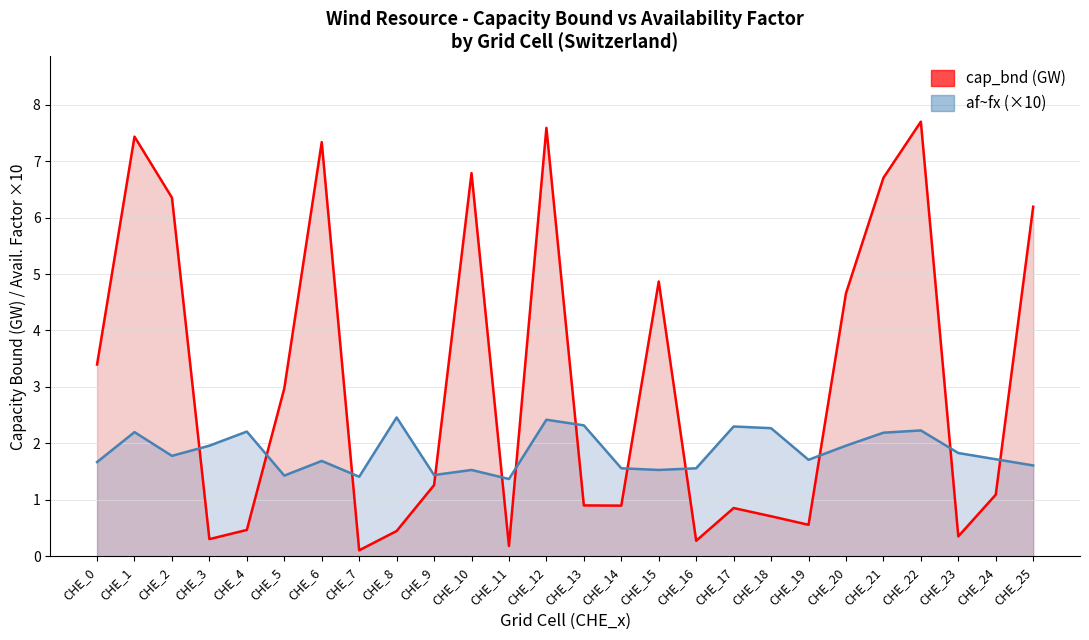

How many values in the cap_bnd series exceed 1?

14